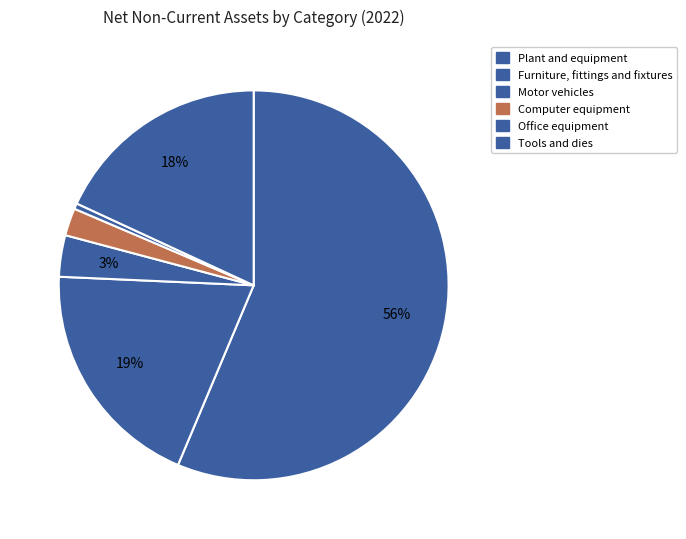

What percentage do Computer equipment and Tools and dies together represent?

20.4%